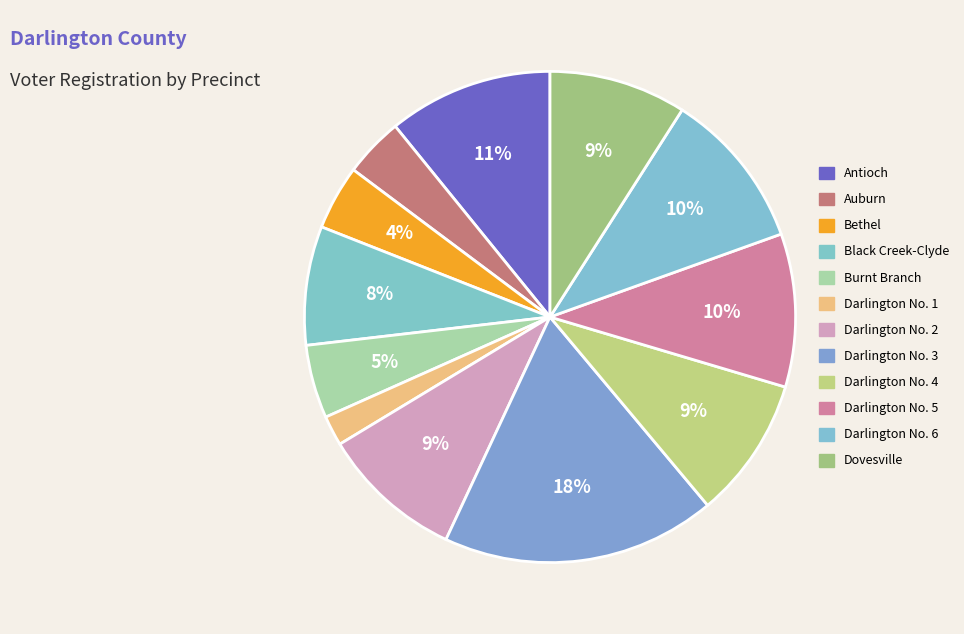

Count the number of slices in the pie.

12